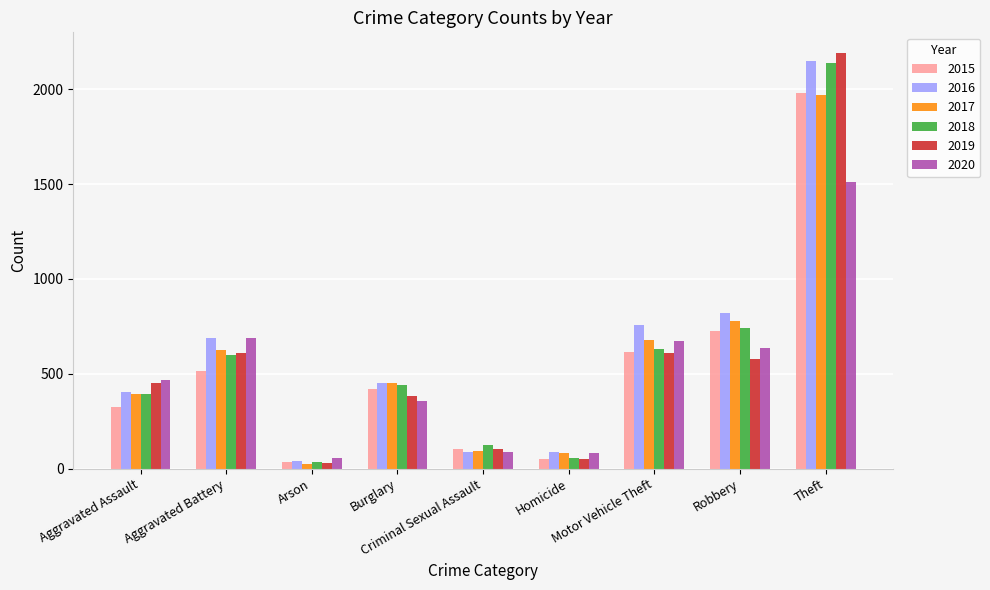

What is the total value across all series at Robbery?

4280